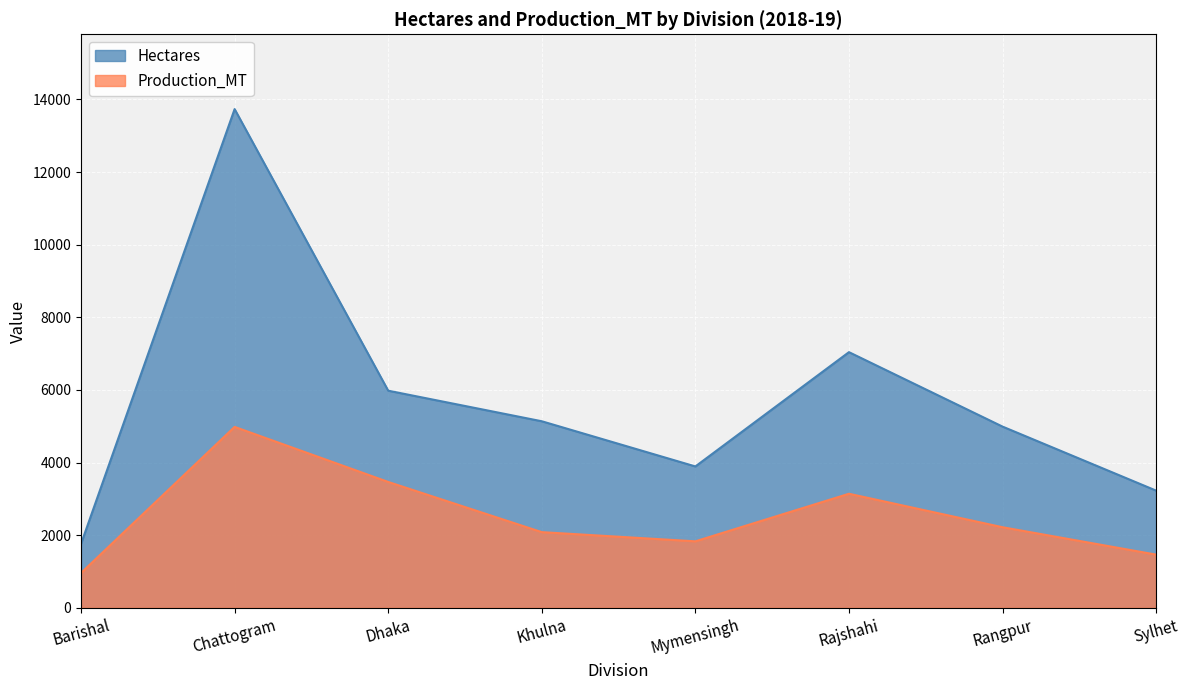

The value of Production_MT at Chattogram is 7800. True or false?

False